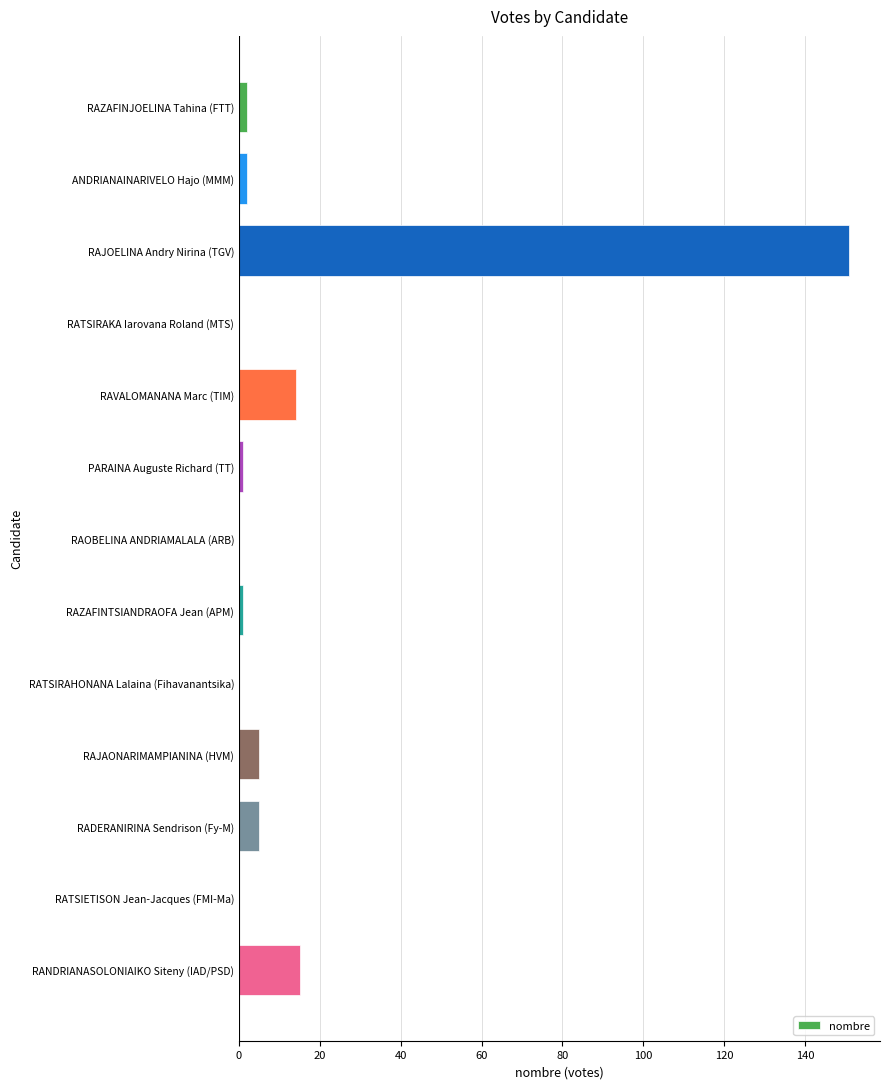

Which has a higher value, RANDRIANASOLONIAIKO Siteny (IAD/PSD) or RAZAFINTSIANDRAOFA Jean (APM)?

RANDRIANASOLONIAIKO Siteny (IAD/PSD)